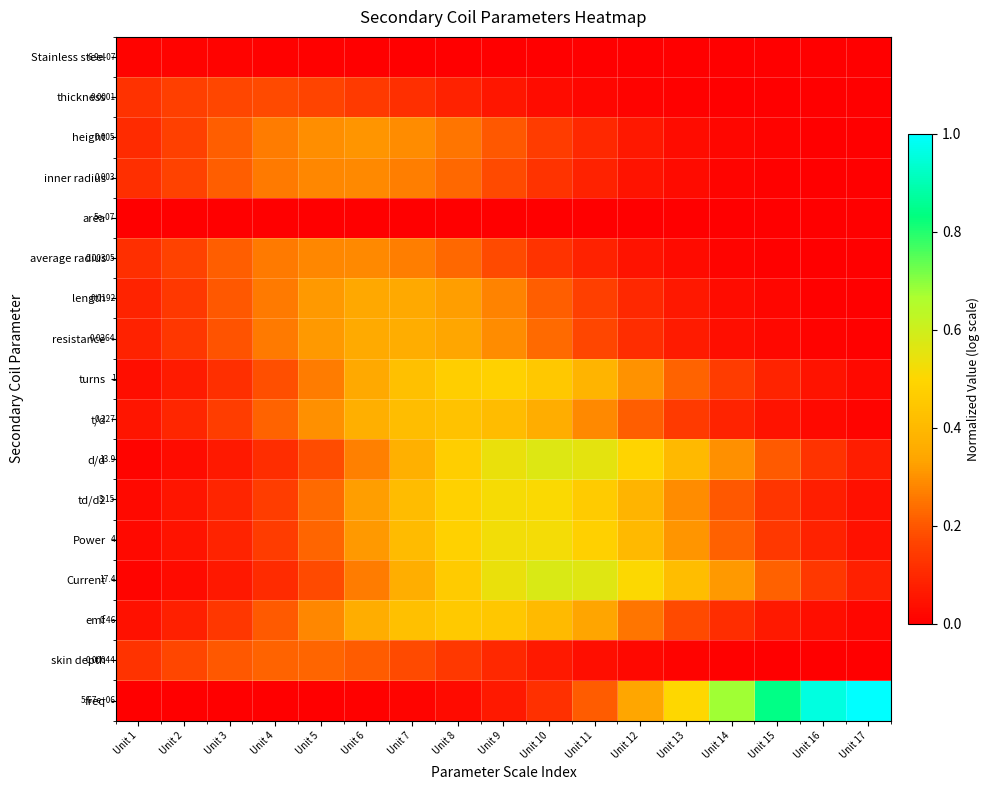

Which category has the highest value across all series?

Unit 17